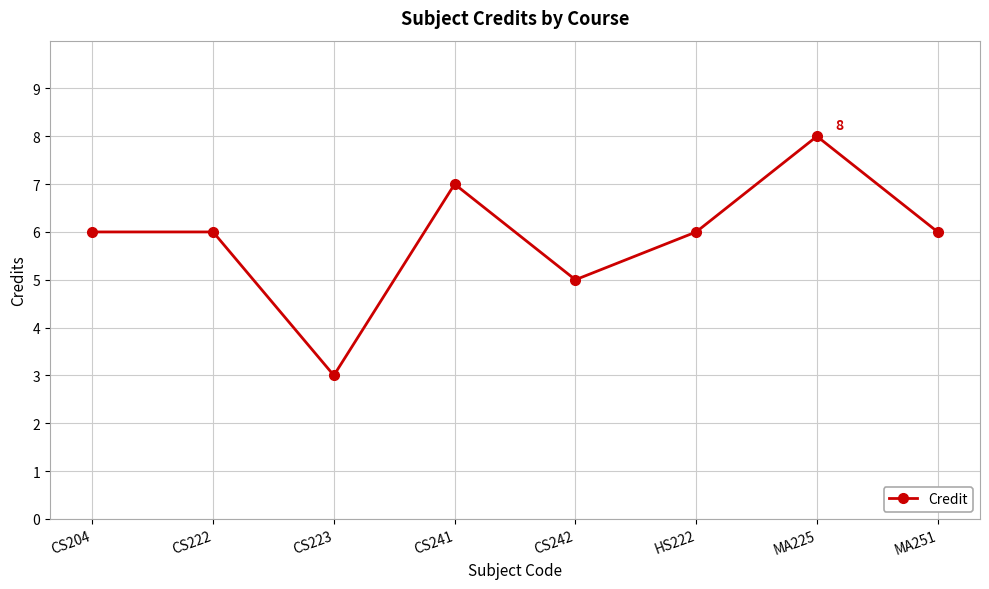

What is the sum of all values?

47